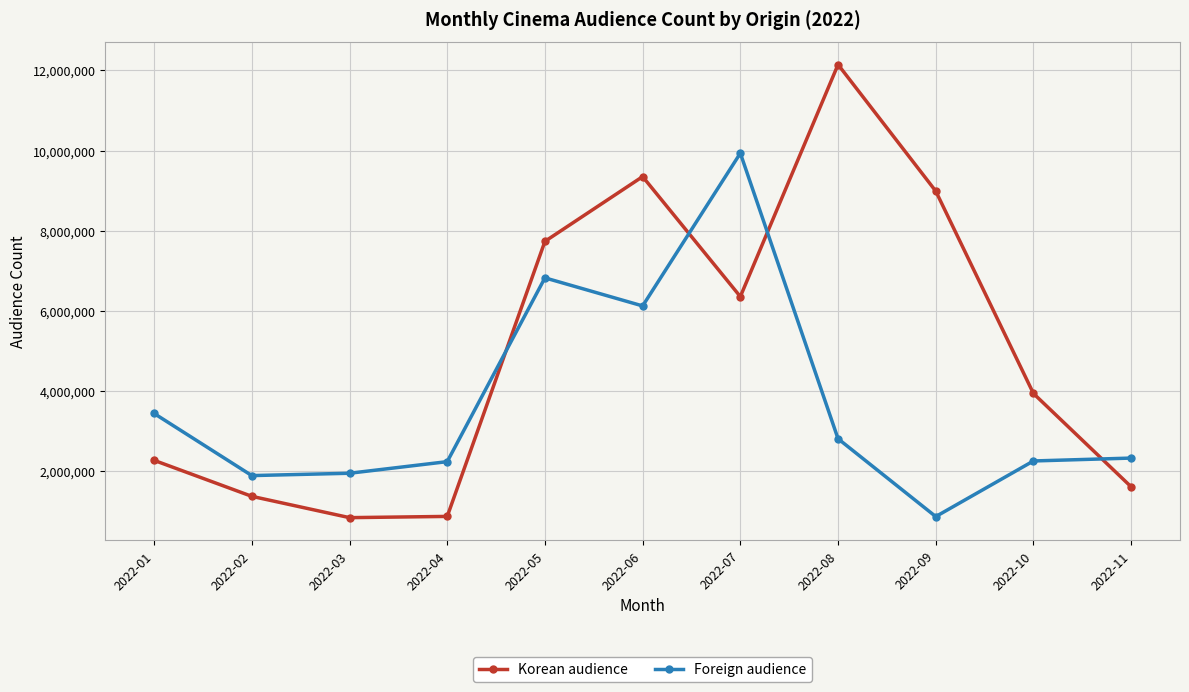

What is the value of the Korean audience point at the 11th from the left?

1615261